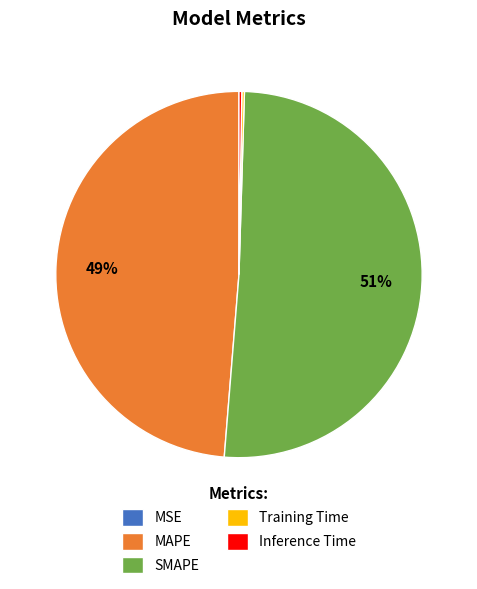

Which category has the biggest portion of the pie?

SMAPE